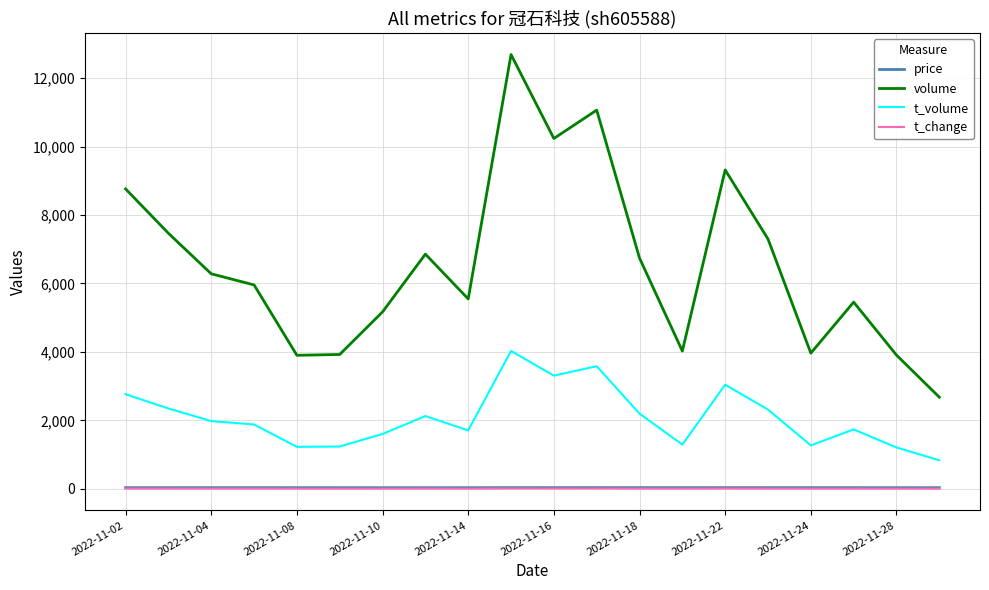

How many values in the price series are below 31?

4